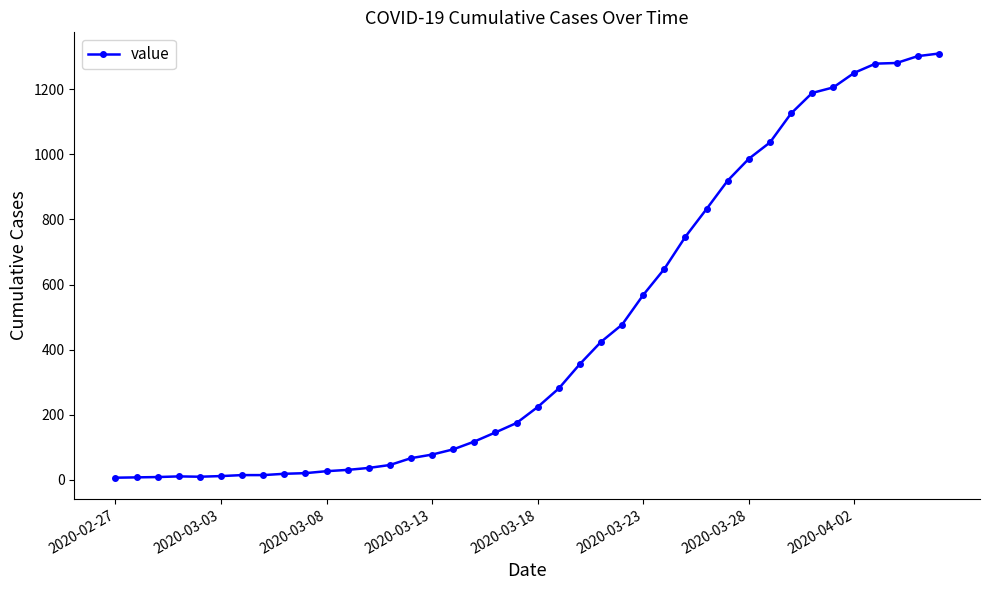

What is the maximum value shown in the chart?

1309